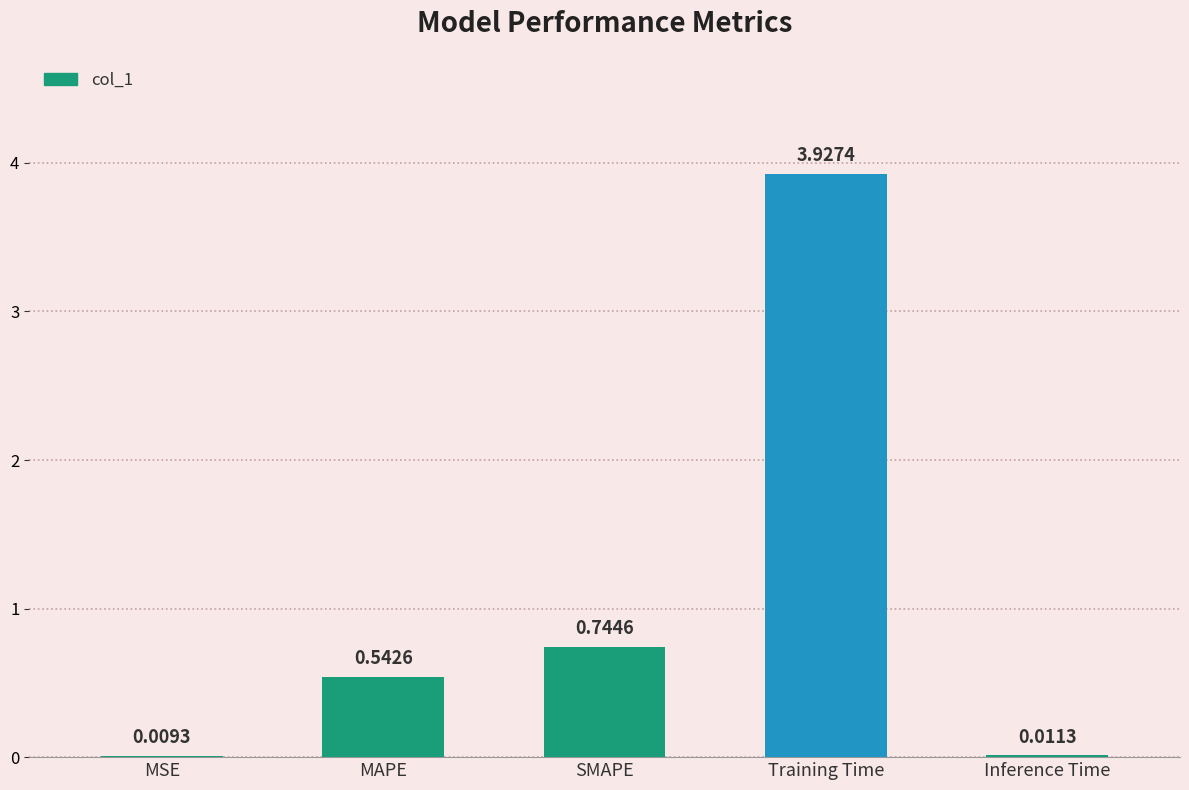

What is the sum of all values?

5.2